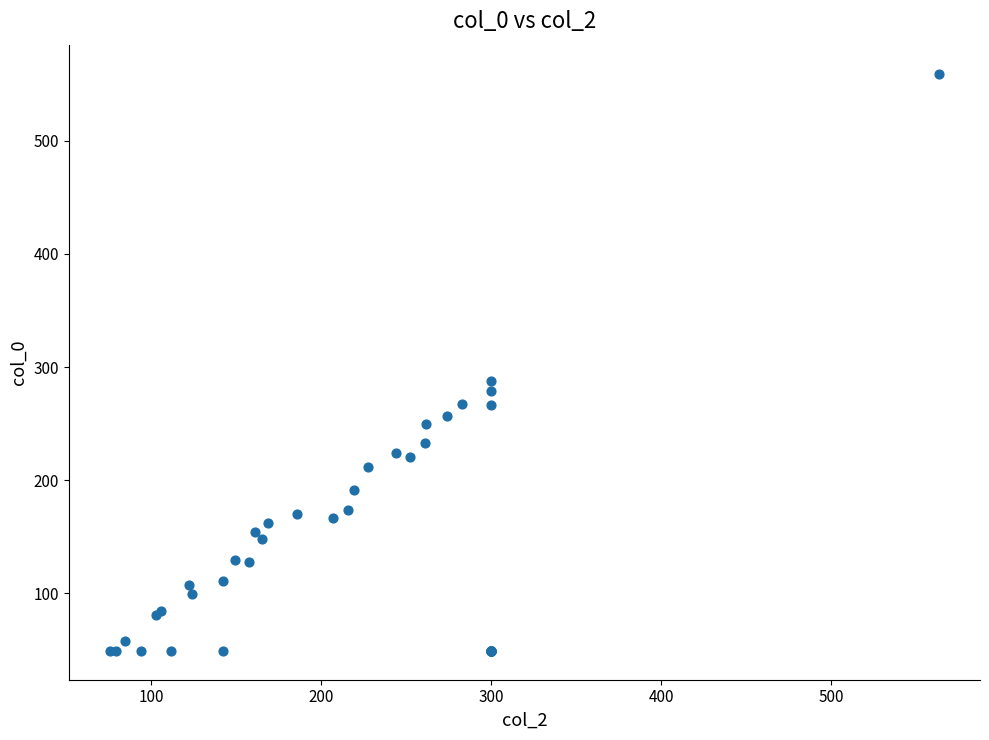

What Y value in the scatter plot is closest to 304?

287.8